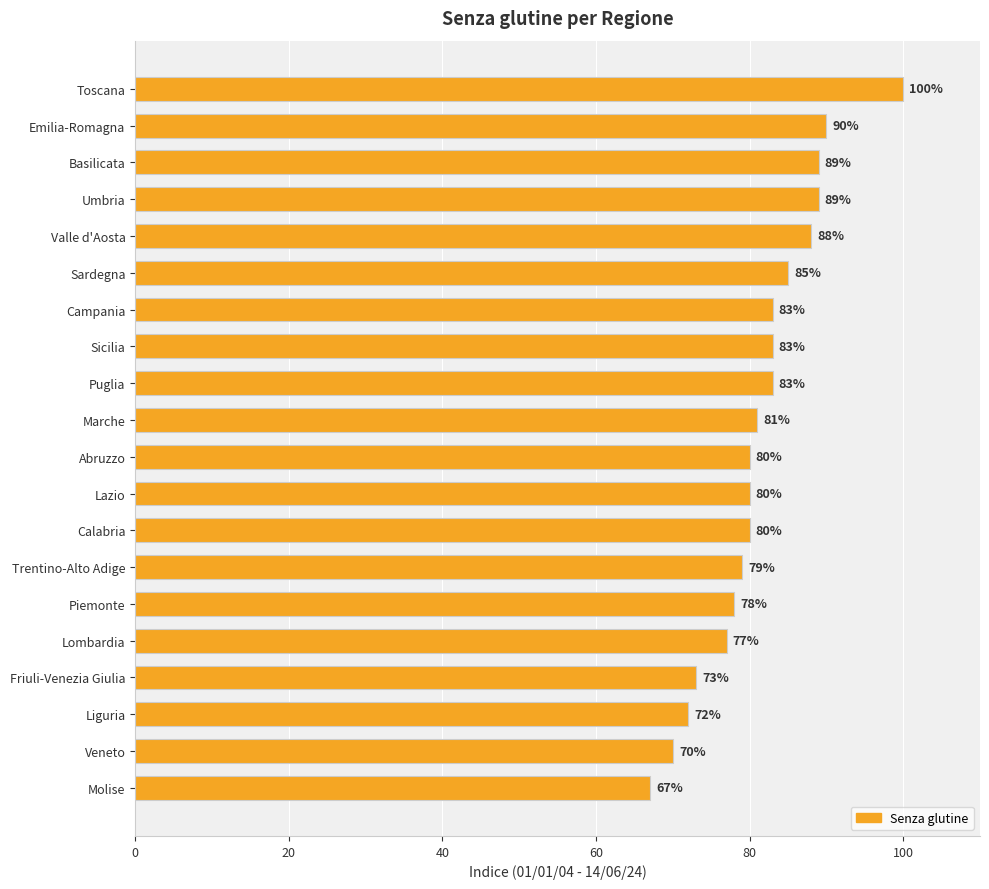

What is the change in value from Lazio to Friuli-Venezia Giulia?

-7